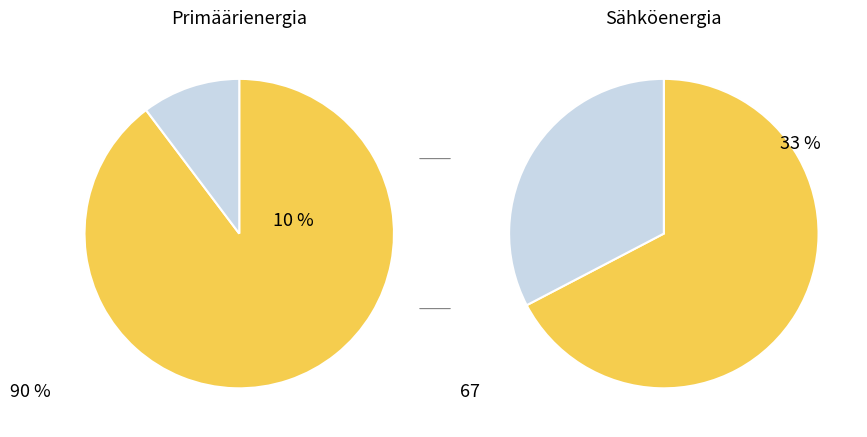

Do 7.0 and 0.0 together represent more than half of the pie?

No